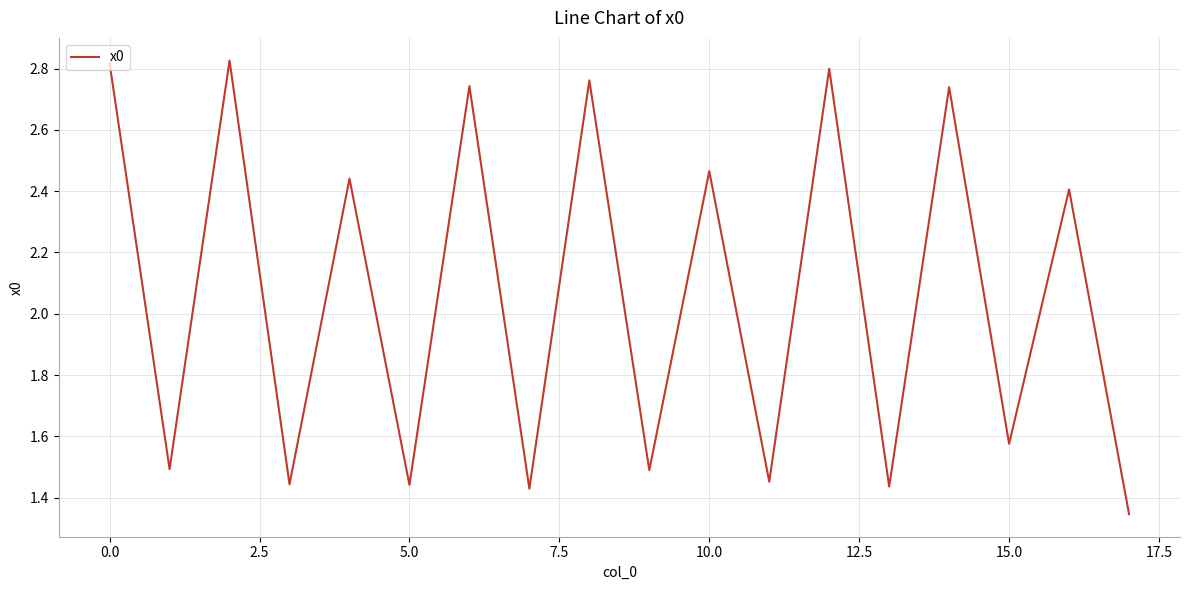

Is this an area chart (filled region under the line)?

No